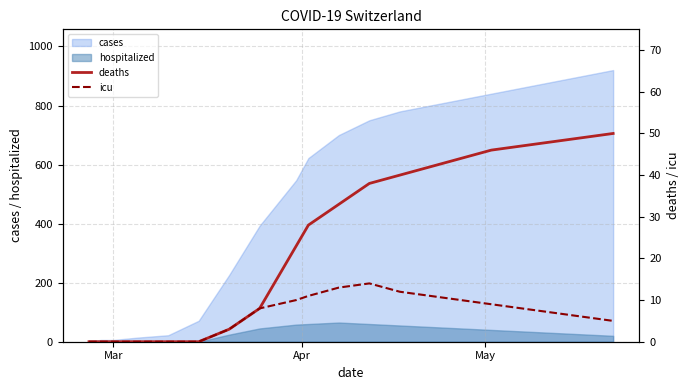

Does the chart display data point markers on the line(s)?

No